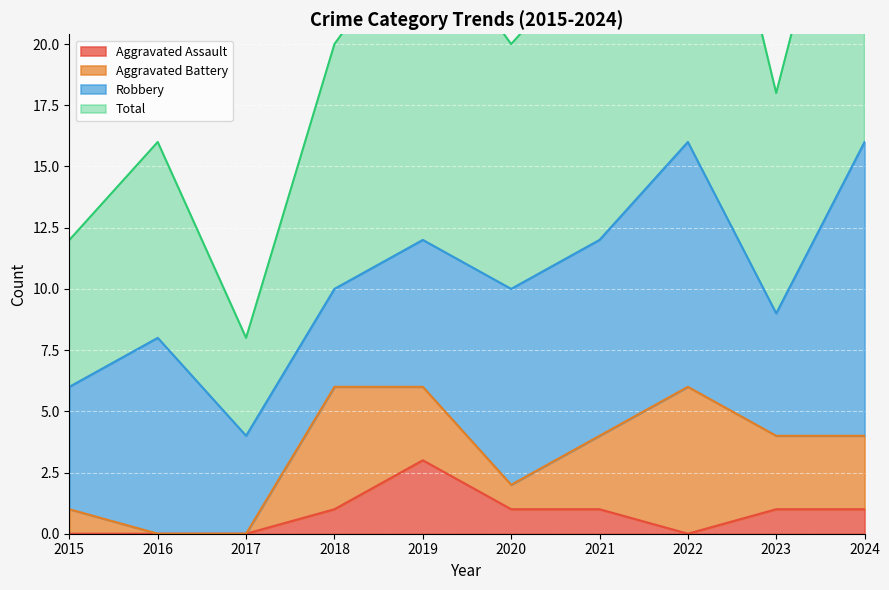

Read the Total value at 2022.

33